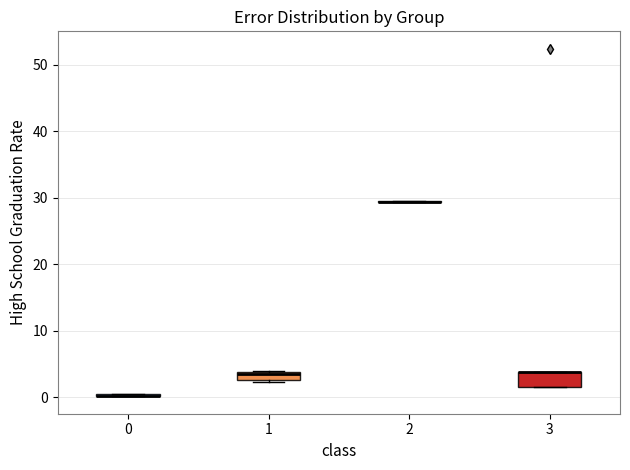

Which box is the tallest, from its lower edge to its upper edge?

3